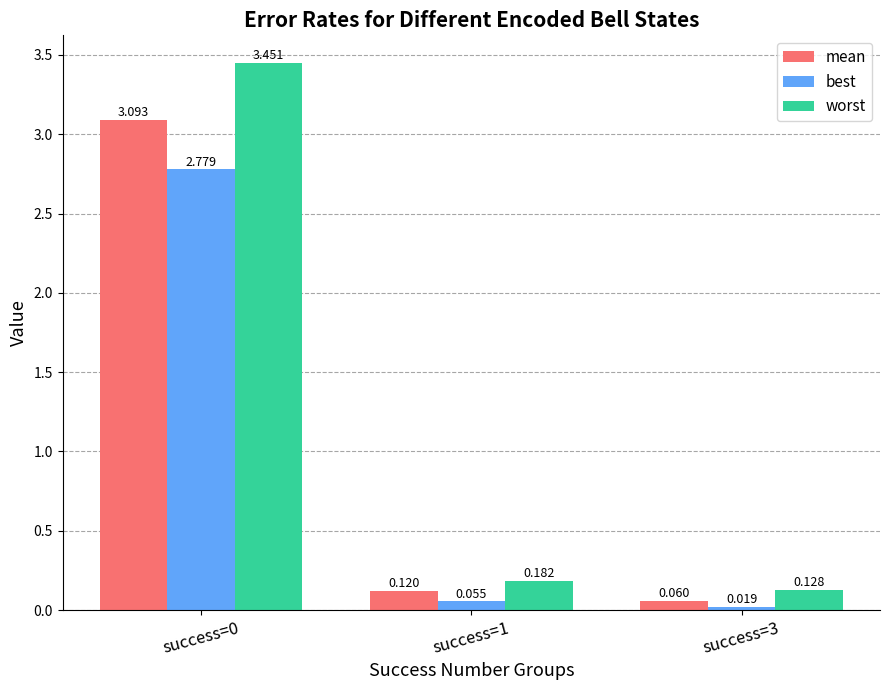

Which series has the largest total across all categories?

worst